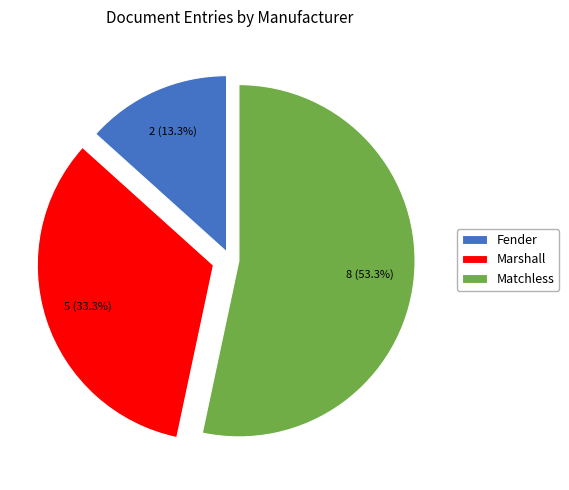

What is the ratio of the value at Matchless to the value at Marshall?

1.6